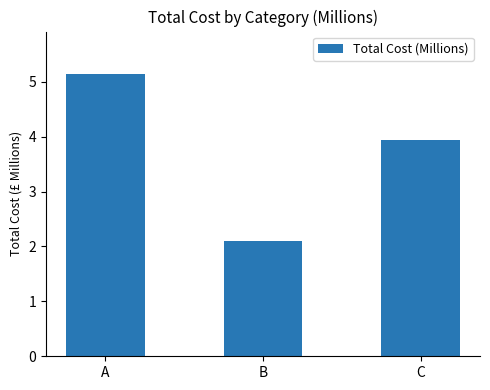

Where does the data first go above 3?

A